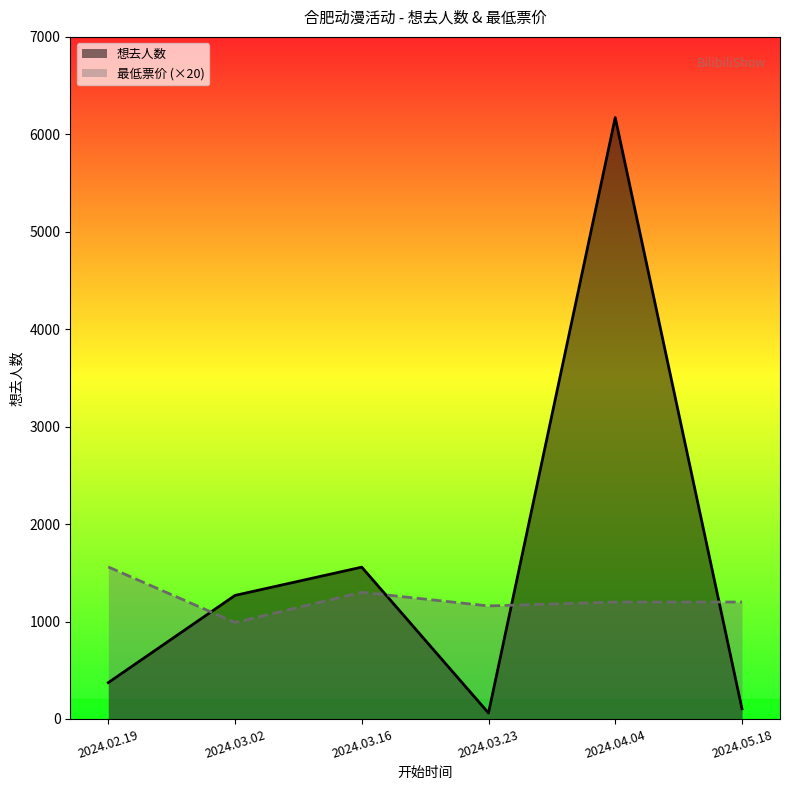

What is the sum of the 最低票价 values at 2024.05.18 and 2024.03.23?

2360